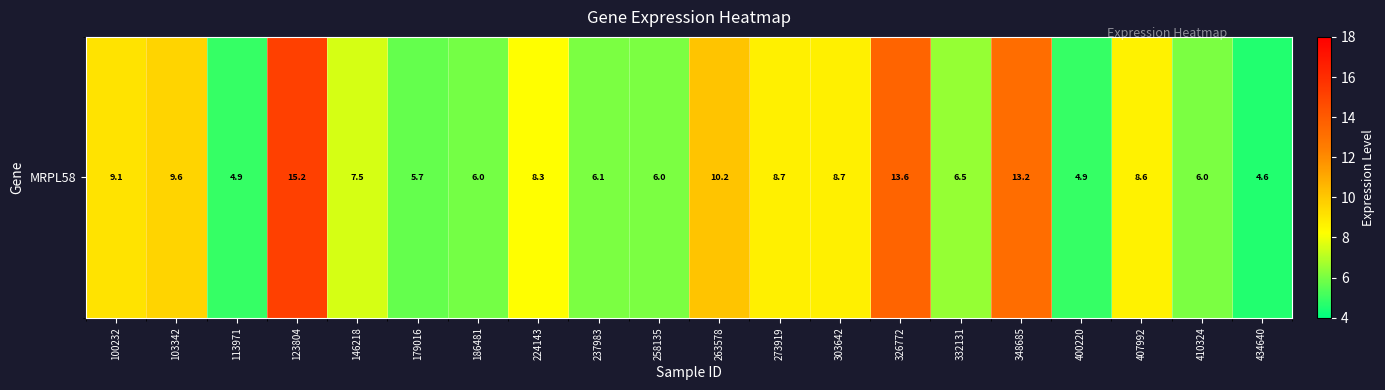

How many categories are shown in the chart?

20